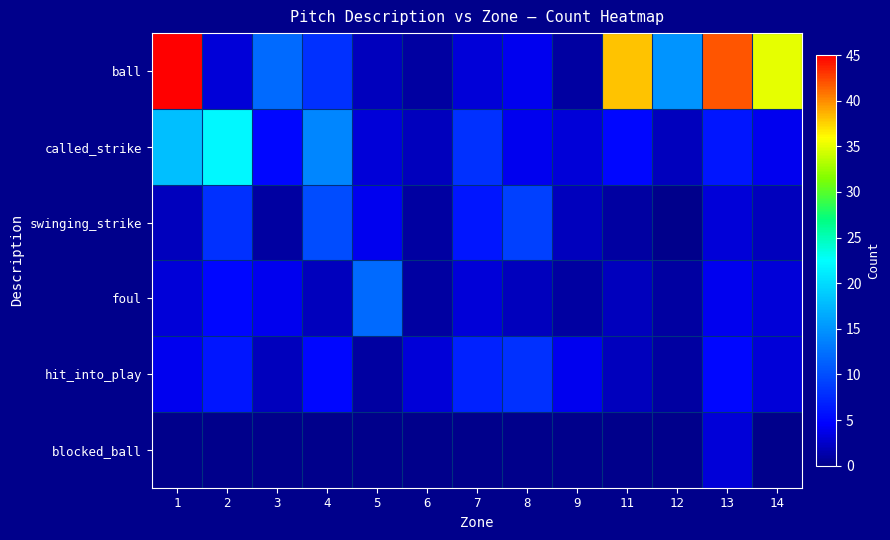

At how many categories does at least one series exceed 32?

4